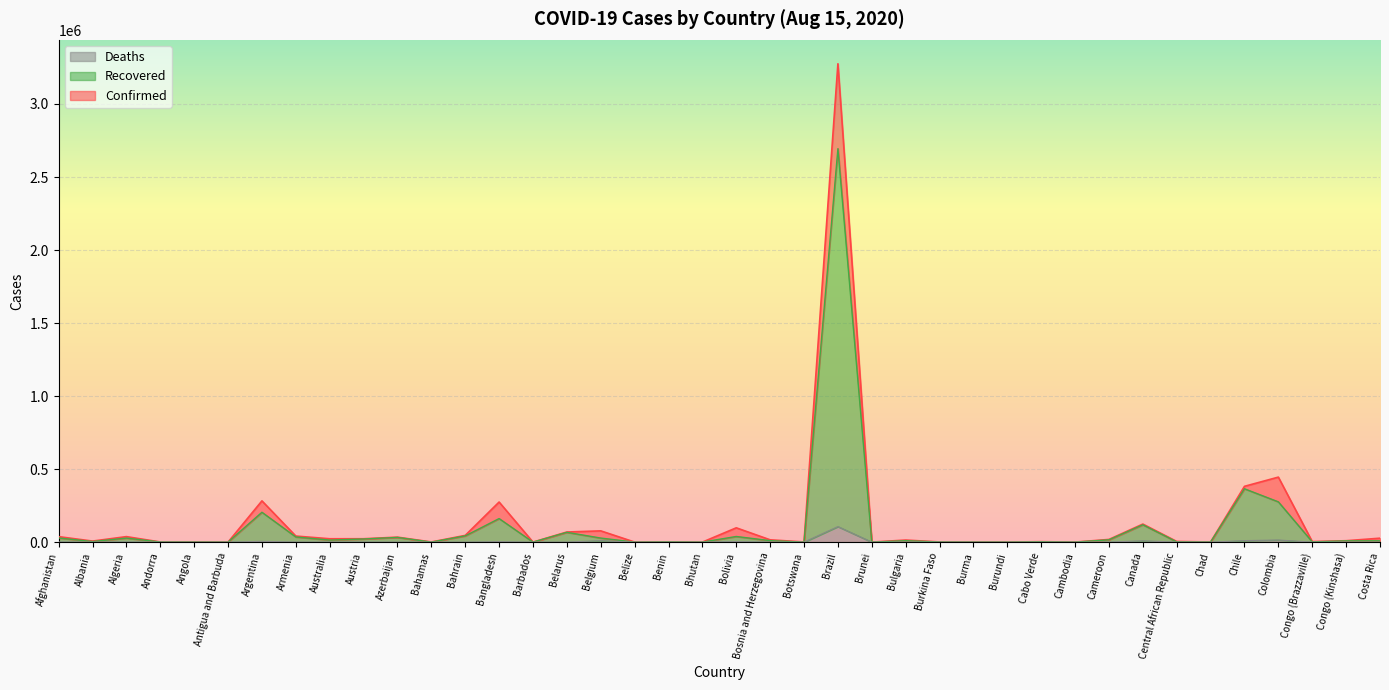

List the series in order of their peak value, lowest first.

Deaths, Recovered, Confirmed